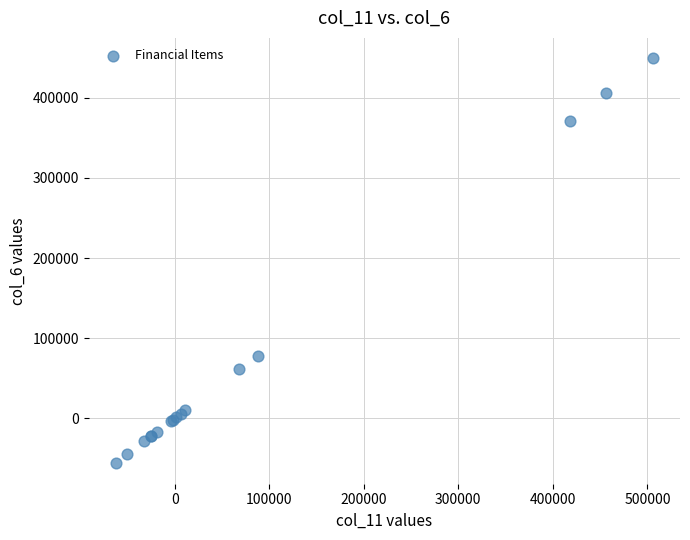

What Y value in the scatter plot is closest to 196537?

77961.2